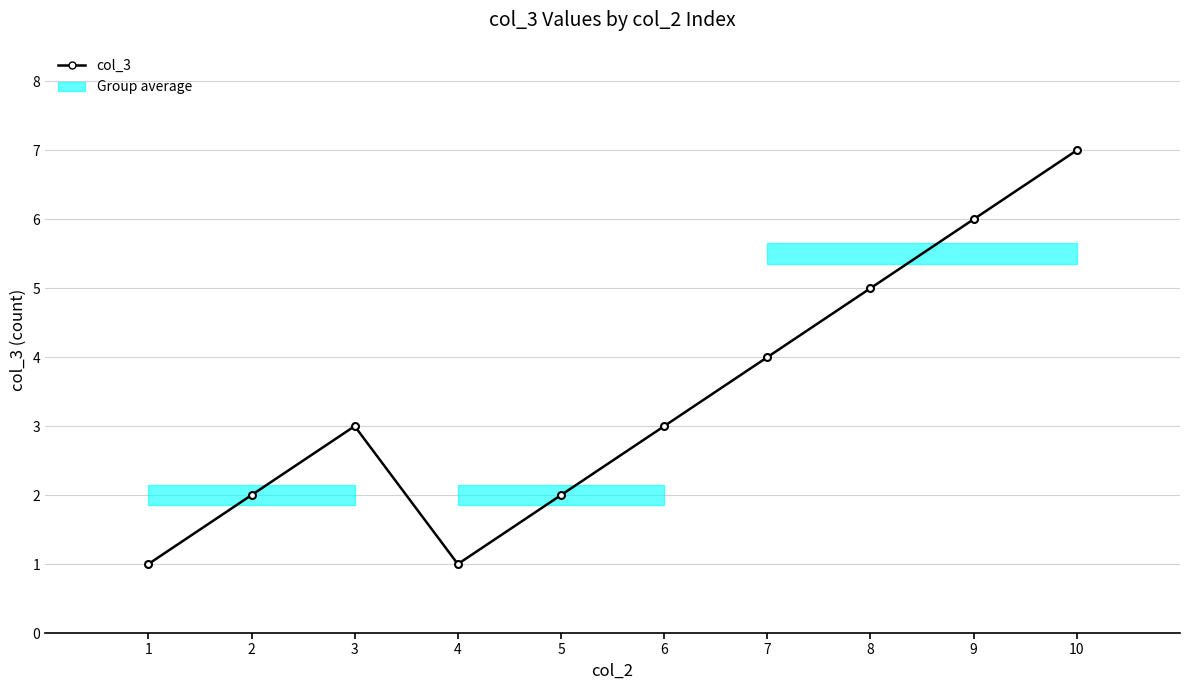

Between 2 and 6, which is larger?

6